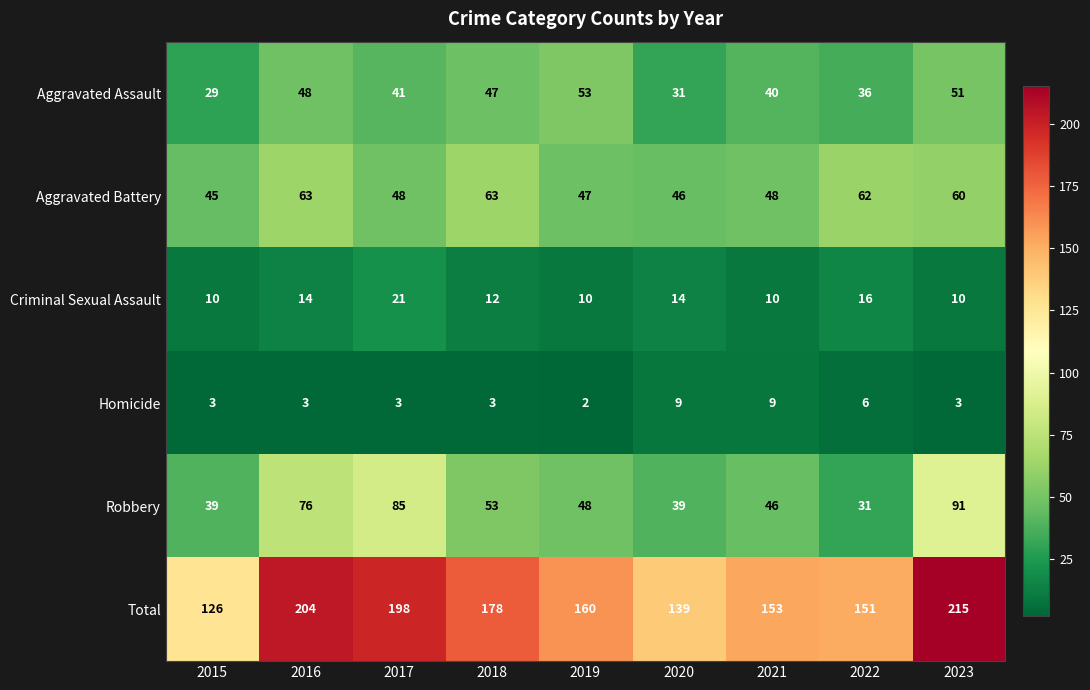

Between 2017 and 2023, which series saw the biggest shift?

Total